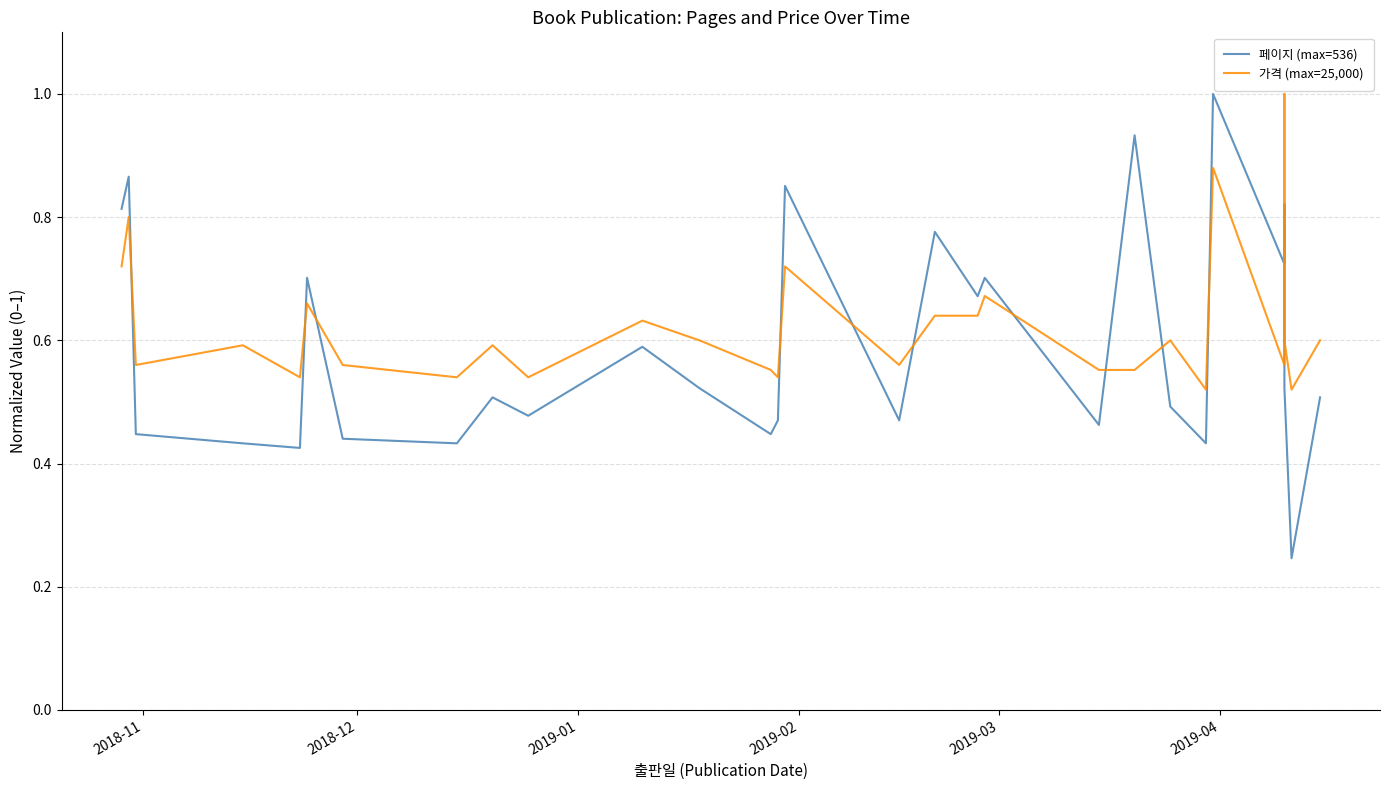

True or false: 페이지 (max=536) and 가격 (max=25,000) intersect in this chart.

True